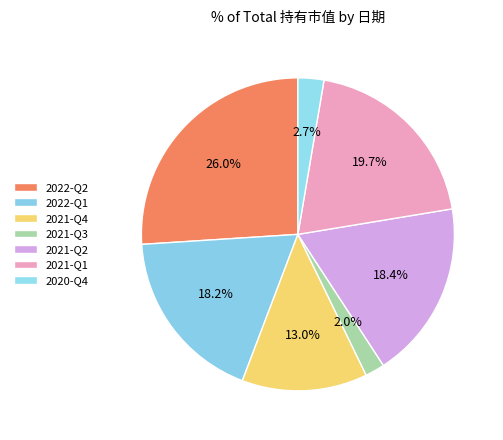

To the nearest percent, what is the combined percentage of 2021-Q3 and 2022-Q2?

28%